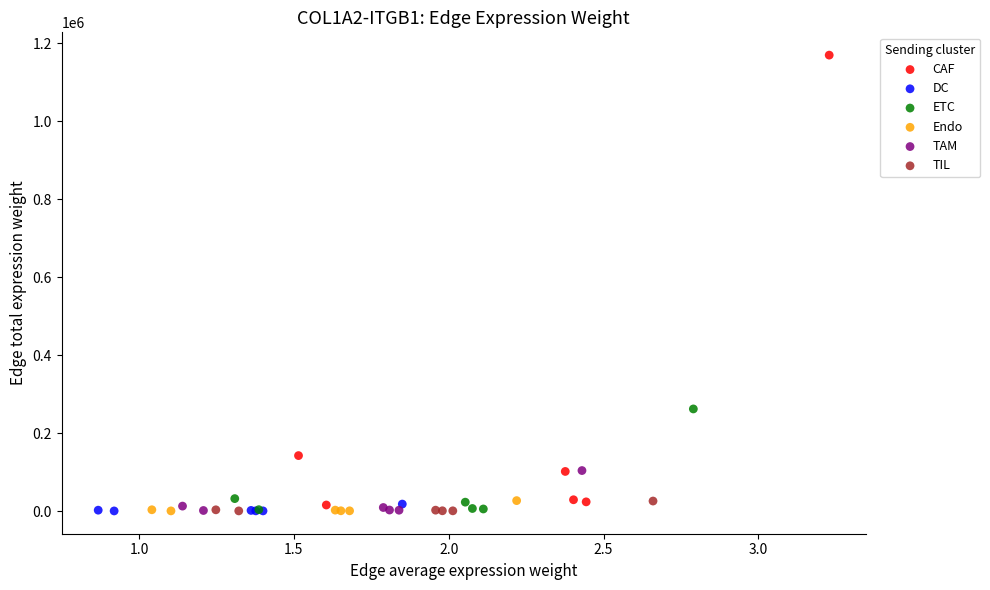

What are all the series names shown in the legend?

CAF, DC, ETC, Endo, TAM, TIL